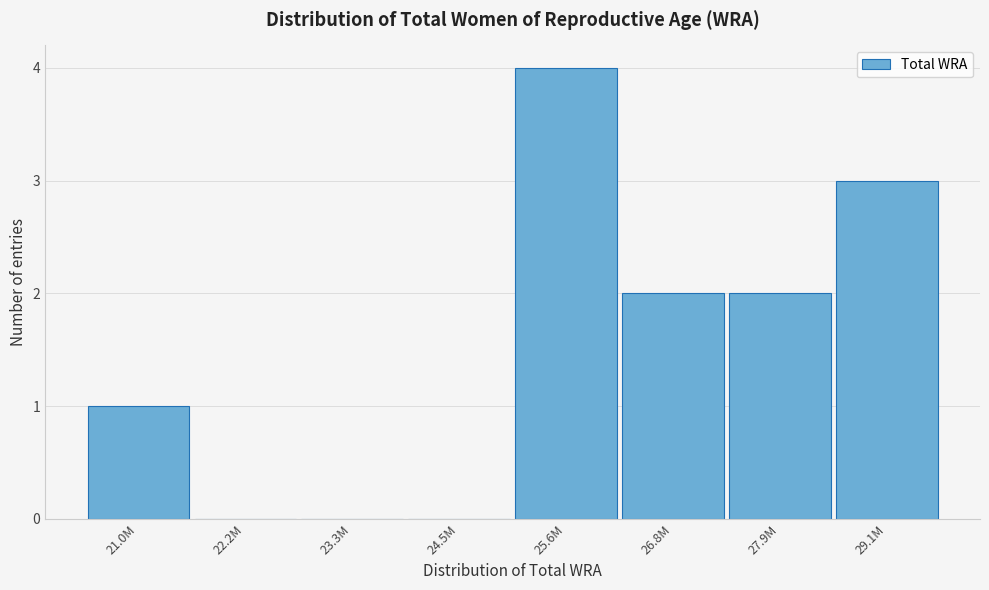

Reading left to right, what are all the values shown in this chart?

21.0M=1	22.2M=0	23.3M=0	24.5M=0	25.6M=4	26.8M=2	27.9M=2	29.1M=3